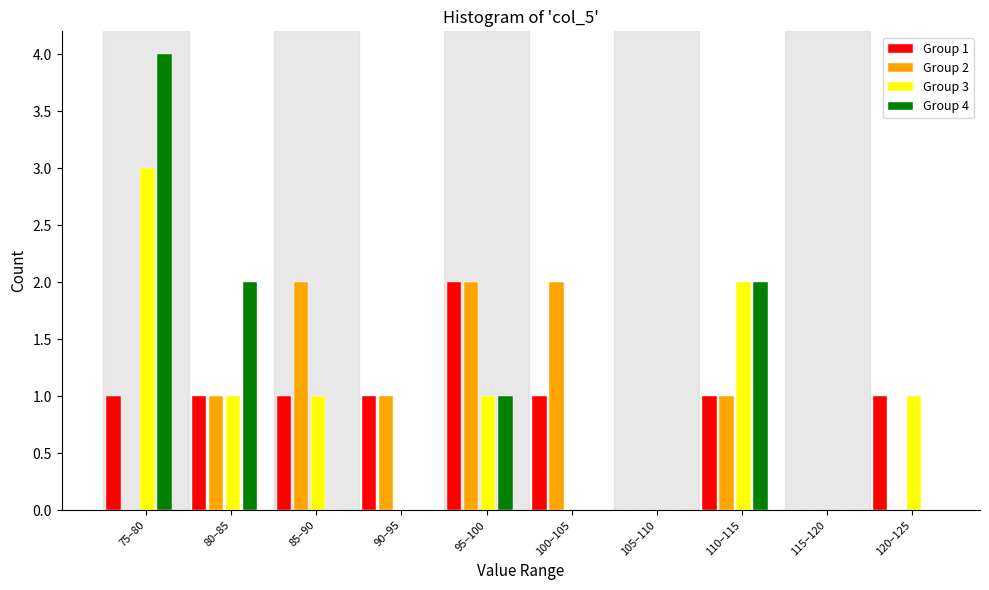

Between 80–85 and 110–115, which series saw the biggest shift?

Group 3